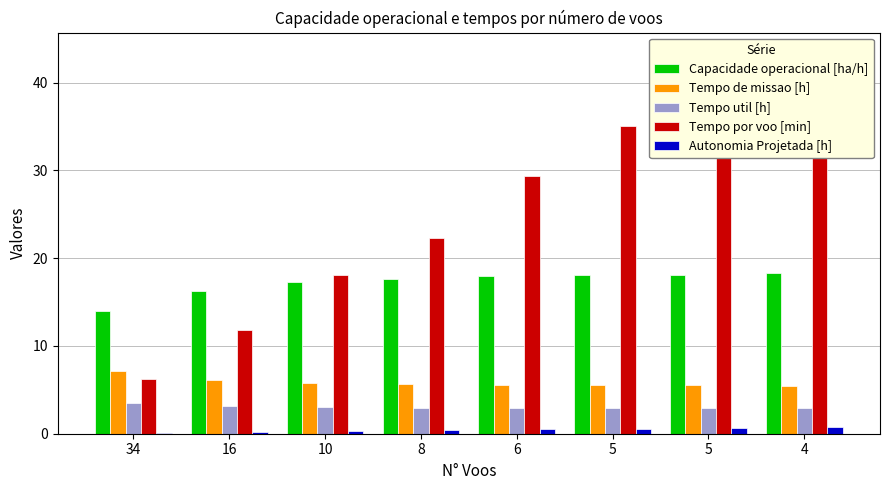

The value of Tempo por voo [min] at 10 is 8.8. True or false?

False